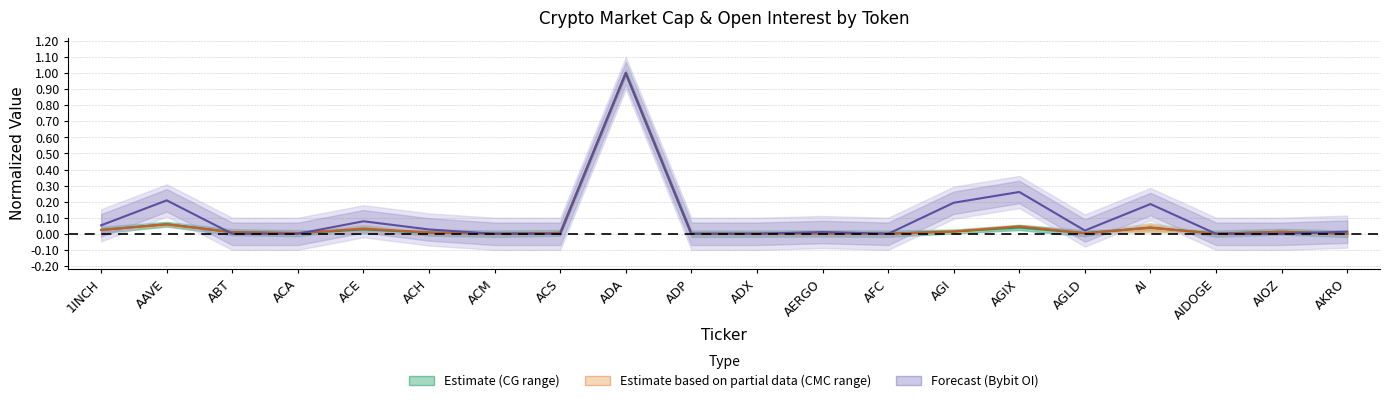

What is the label of the 5th point from the left?

ACE